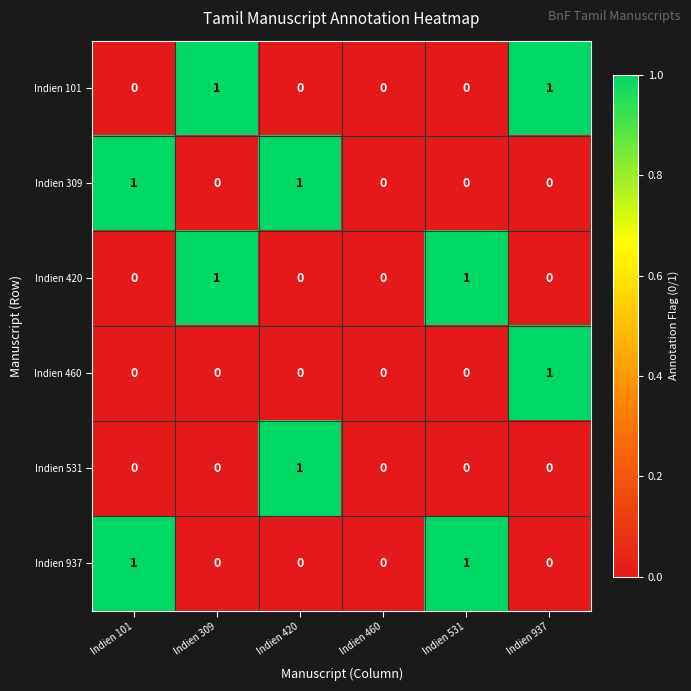

True or false: Indien 460 has a value of 0 at Indien 420.

True